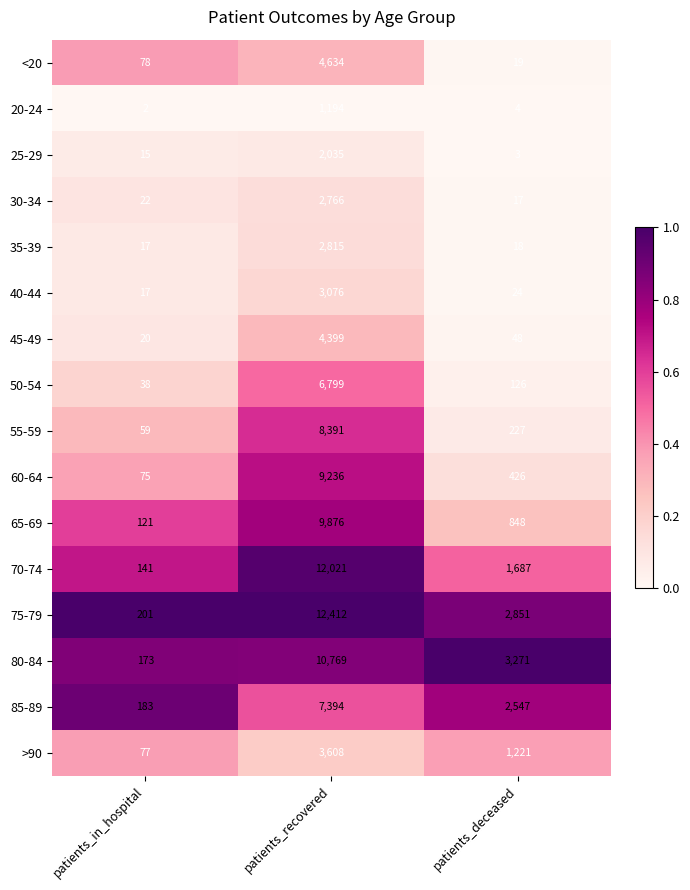

Which label corresponds to the largest value in the chart?

patients_recovered